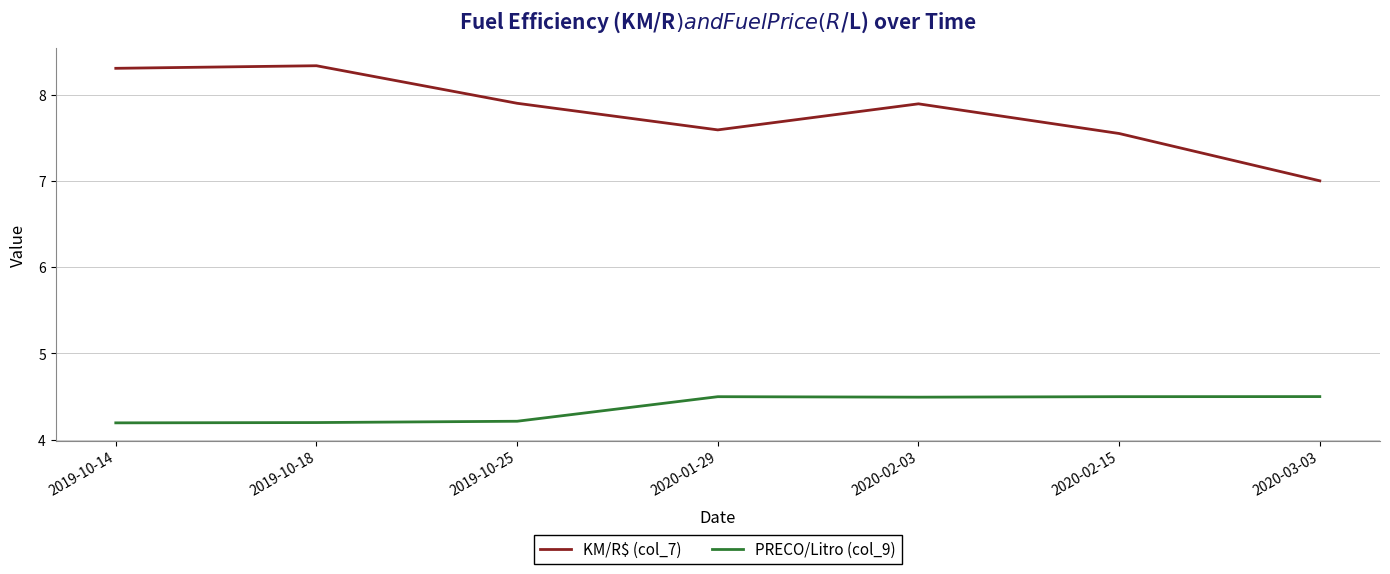

In KM/R$ (col_7), how many points are higher than both neighbors (excluding endpoints)?

2